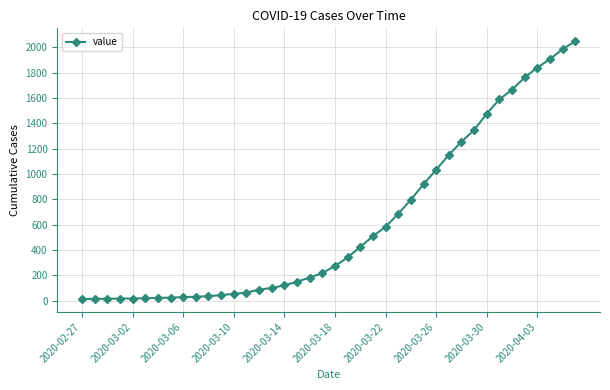

What is the maximum value shown in the chart?

2049